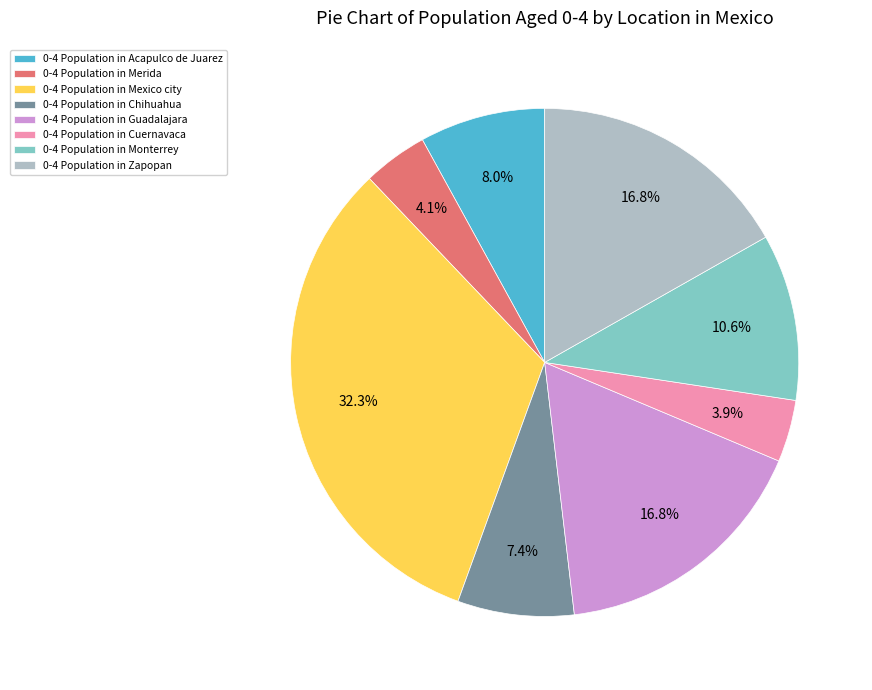

Does any single category account for the majority?

No